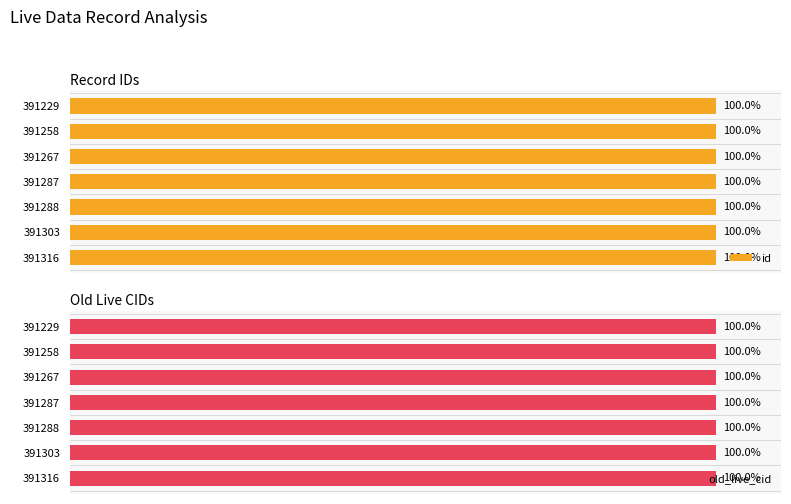

The id series shows 100.0 at 4. True or false?

True